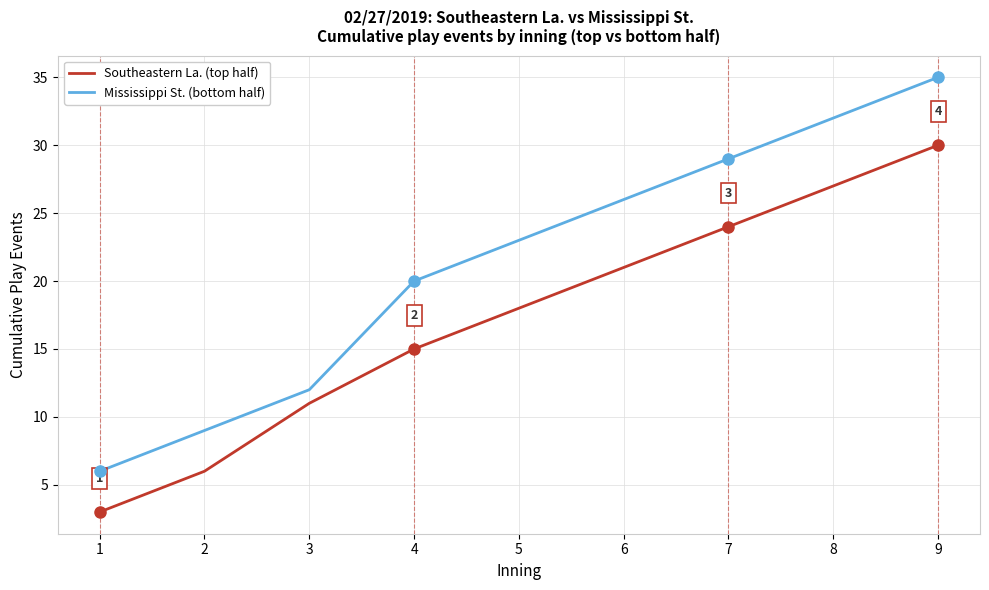

How many distinct data groups are displayed?

2